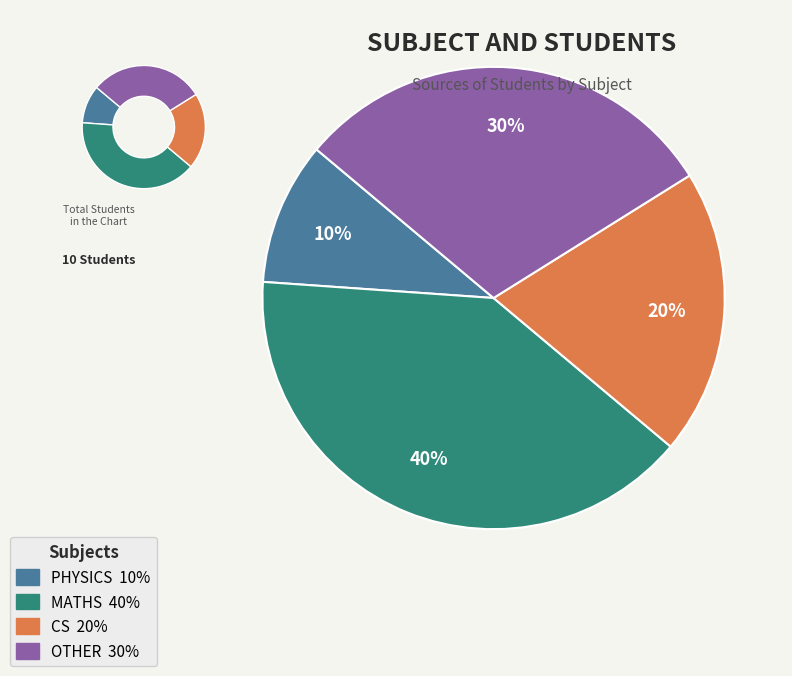

What percentage is the PHYSICS slice, to the nearest percent?

10%